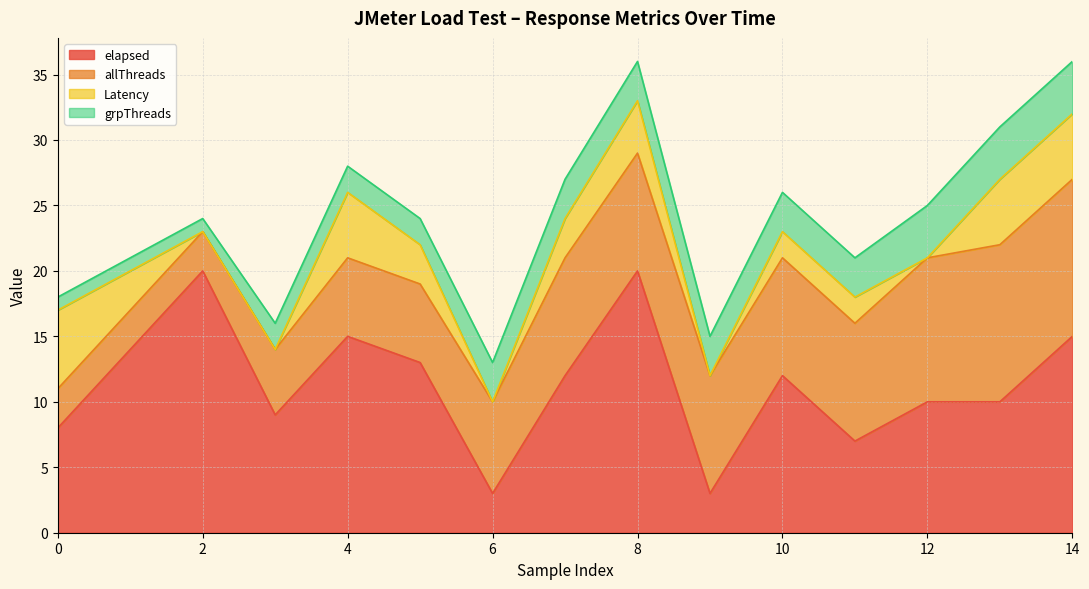

True or false: grpThreads has a value of 7 at 13.

False